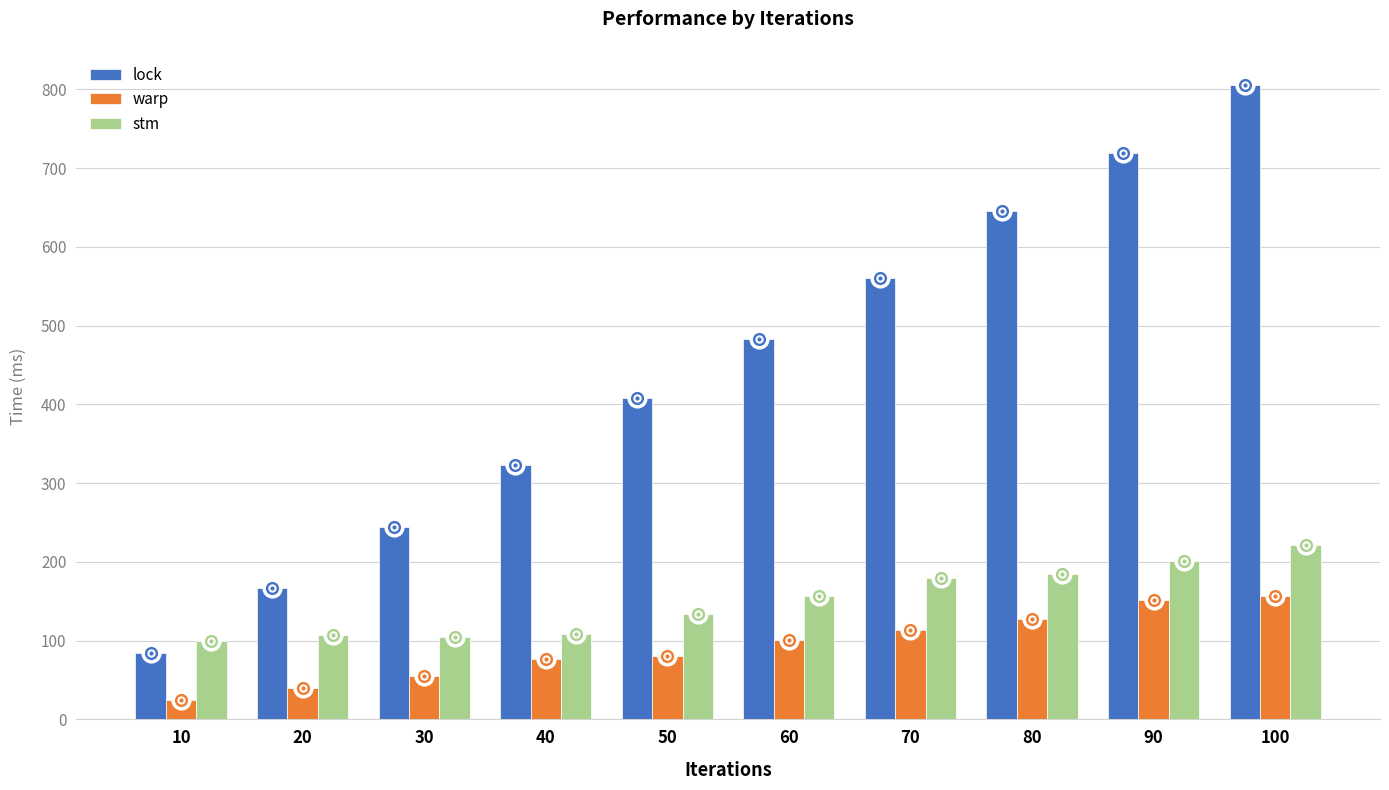

Rank the series by their average value, from lowest to highest.

warp, stm, lock